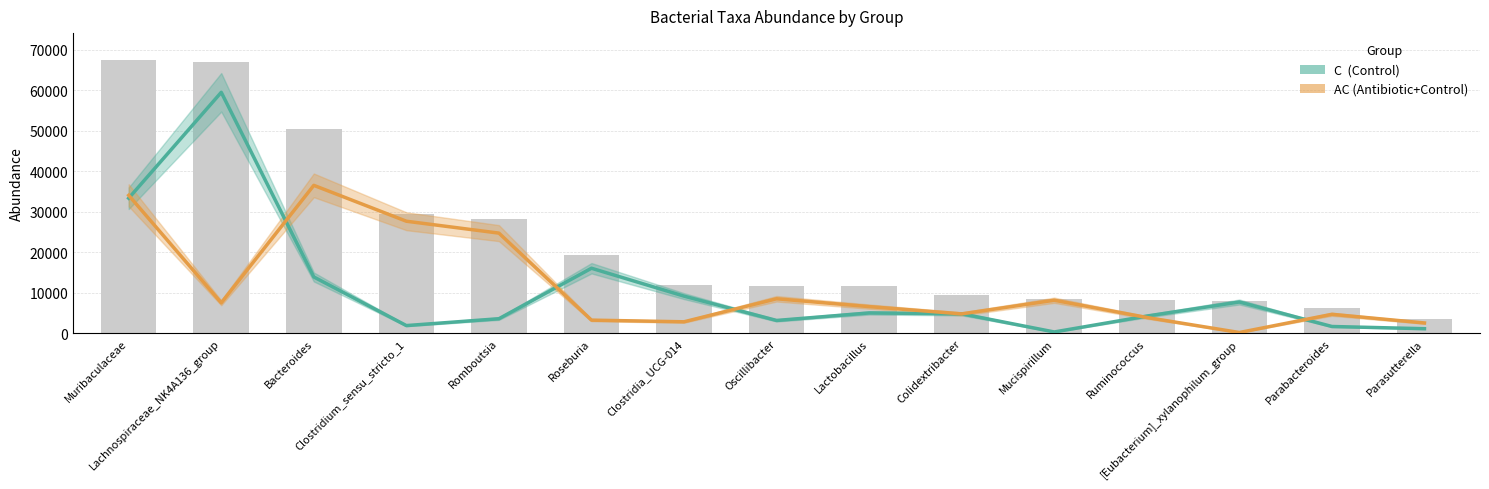

What is the label of the 12th bar from the left?

Ruminococcus